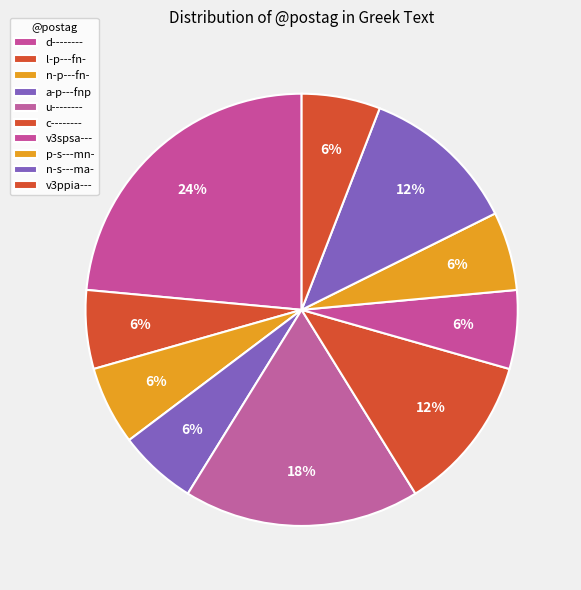

What is the smallest slice in the pie chart?

l-p---fn-